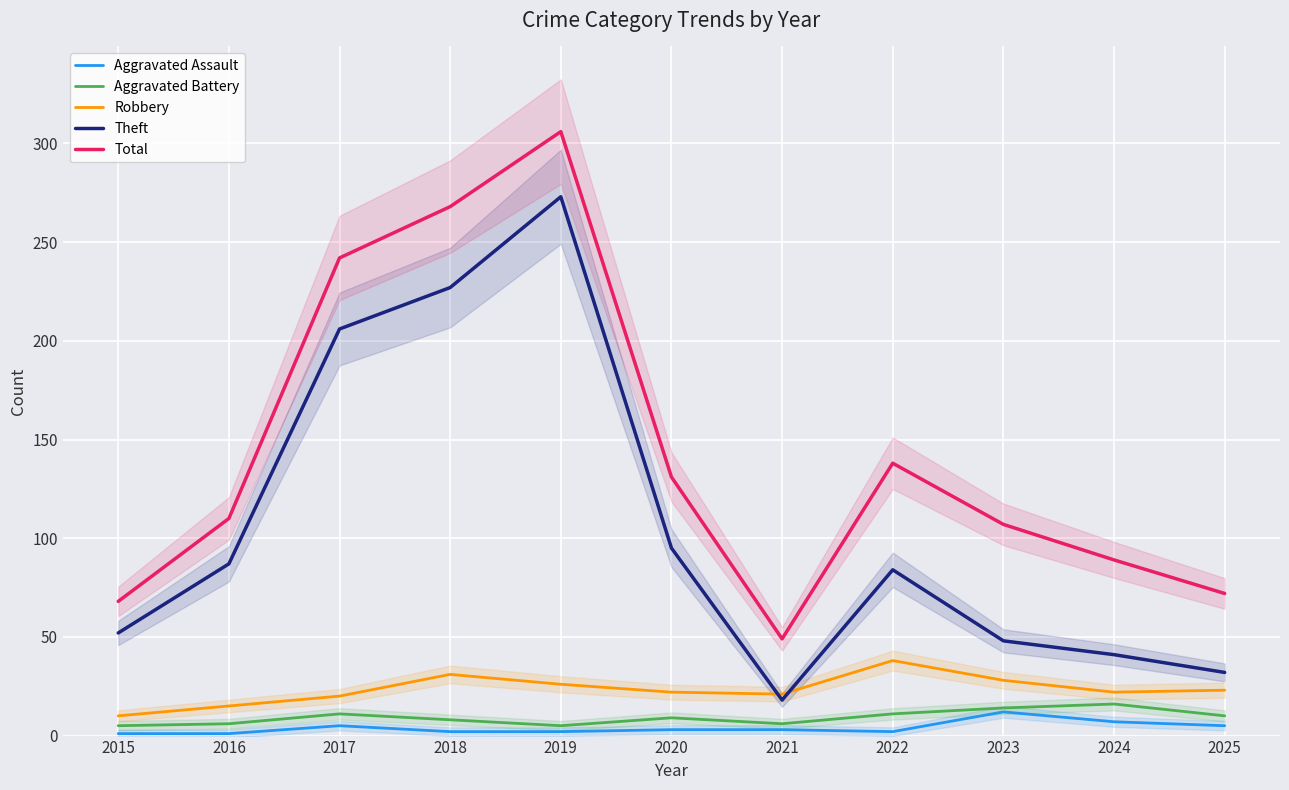

True or false: Aggravated Battery has more than 1 interior local peaks.

True